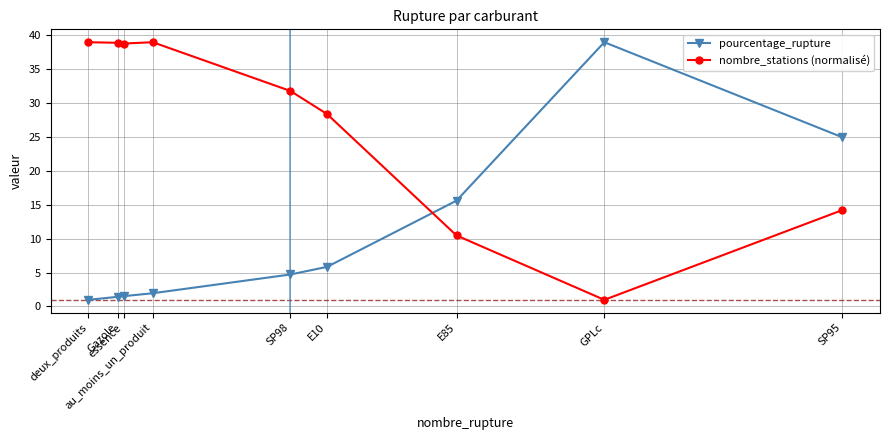

Which category has the lowest value in the pourcentage_rupture series?

deux_produits